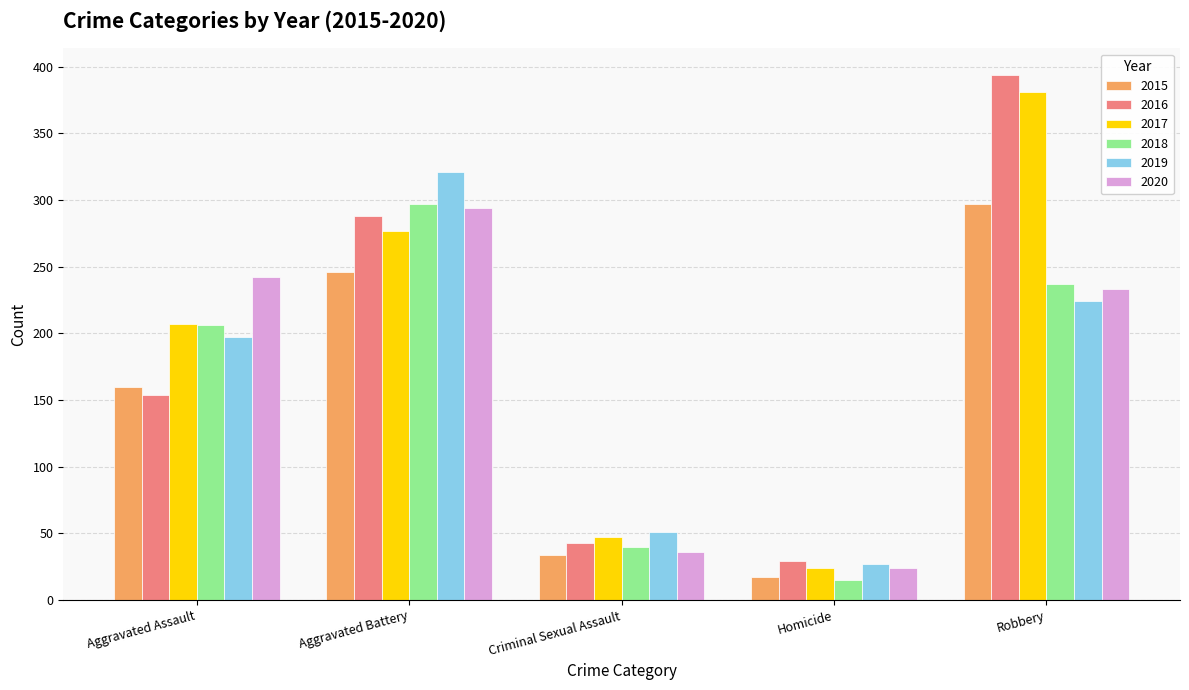

True or false: 2017 has a value of 47 at Criminal Sexual Assault.

True